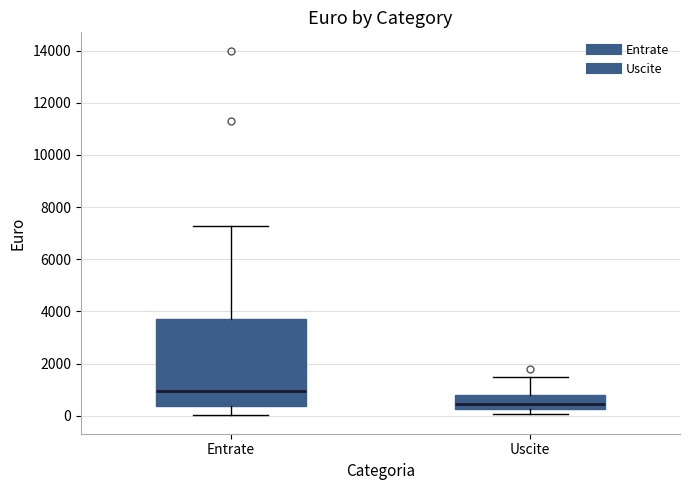

Where is the upper edge of the box for Entrate on the y-axis? The values are not printed on the chart, so give them approximately, as read against the axis.

3800